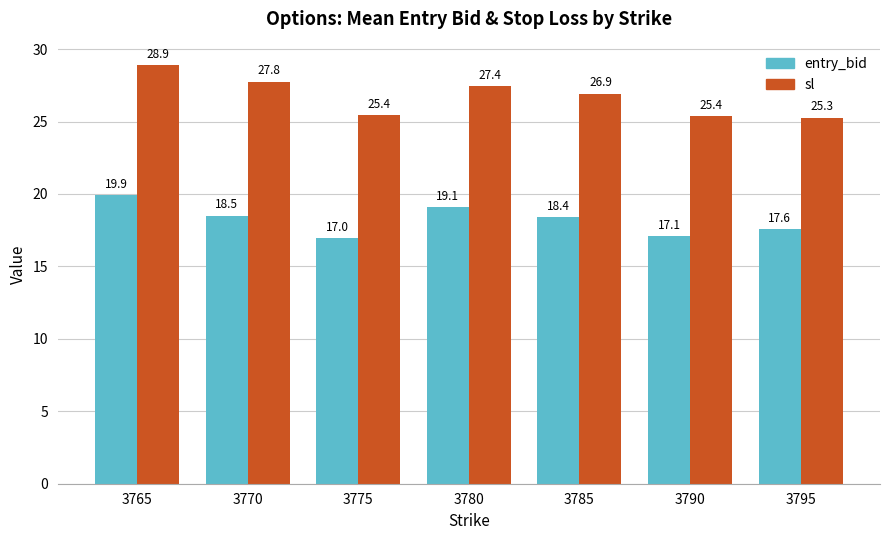

Which series has the widest spread of values?

sl